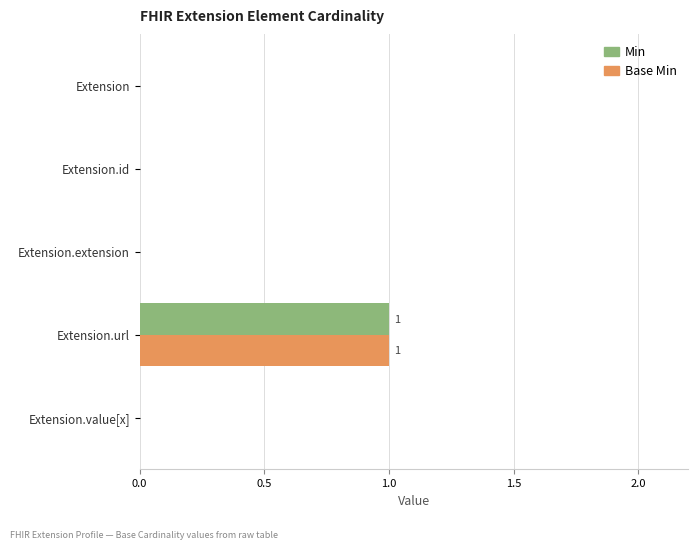

True or false: Base Min has a value of 0 at Extension.id.

True